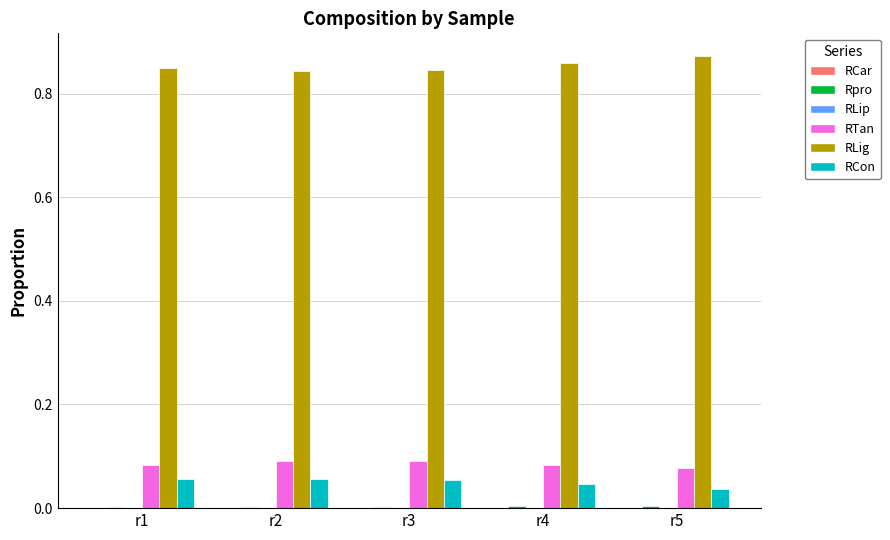

True or false: RTan has a value of 0.1 at r4.

True